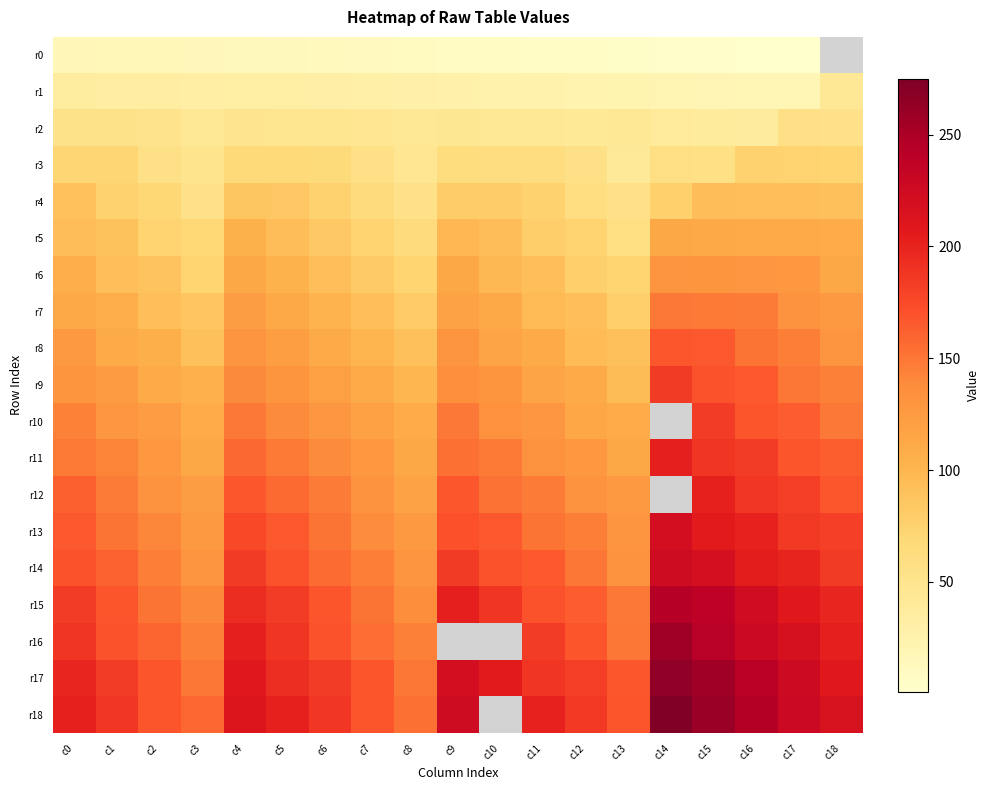

Read the r17 value at c17.

226.0